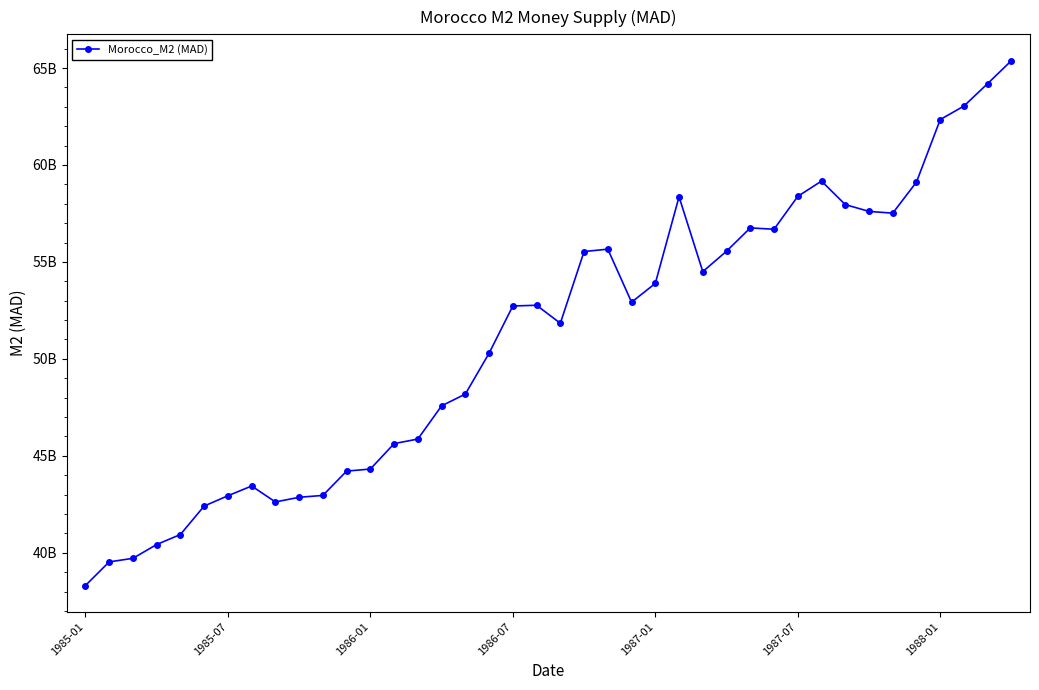

Does the chart have visible grid lines?

No